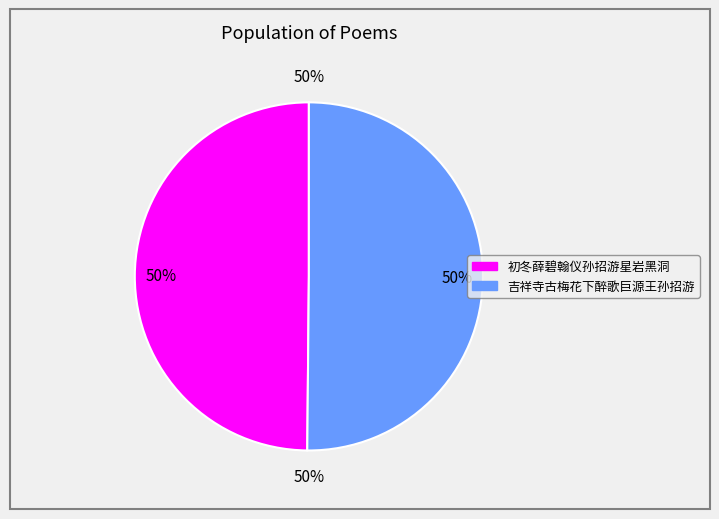

Rank the categories by value from lowest to highest.

初冬薛碧翰仪孙招游星岩黑洞, 吉祥寺古梅花下醉歌巨源王孙招游